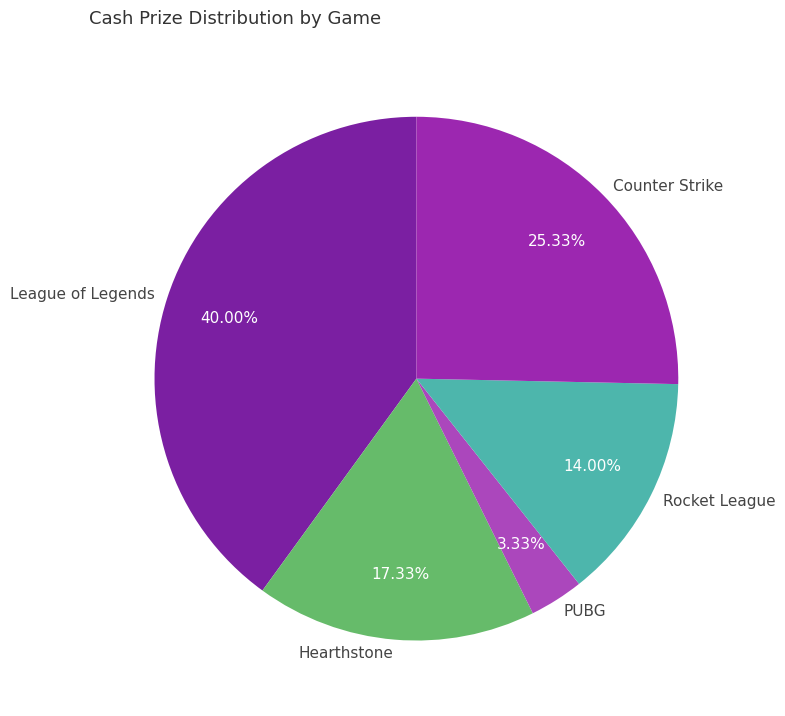

Between PUBG and Counter Strike, which is larger?

Counter Strike